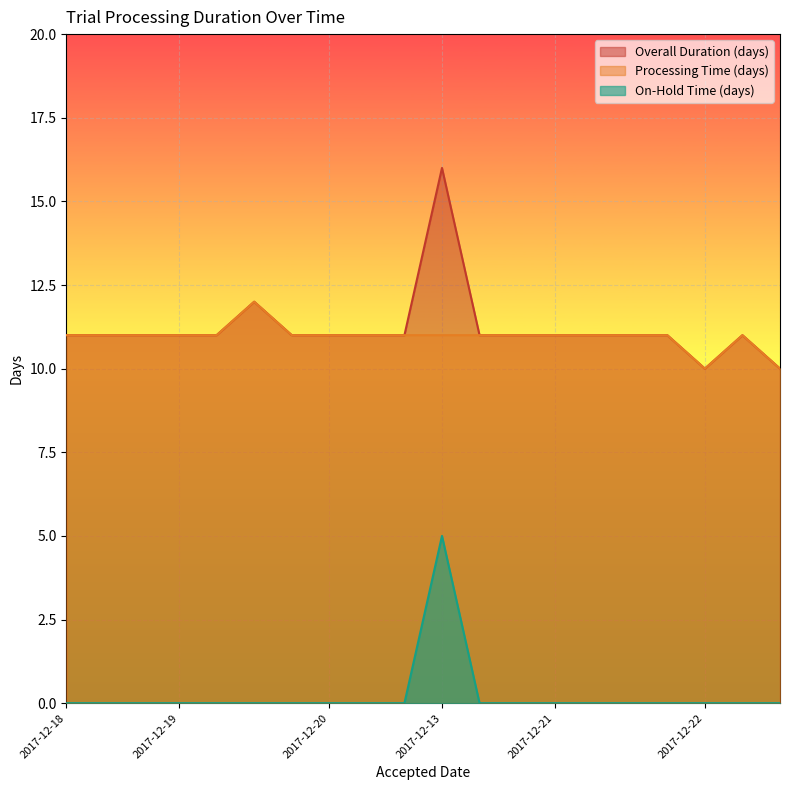

At which category does the chart reach its minimum across all series?

2017-12-18